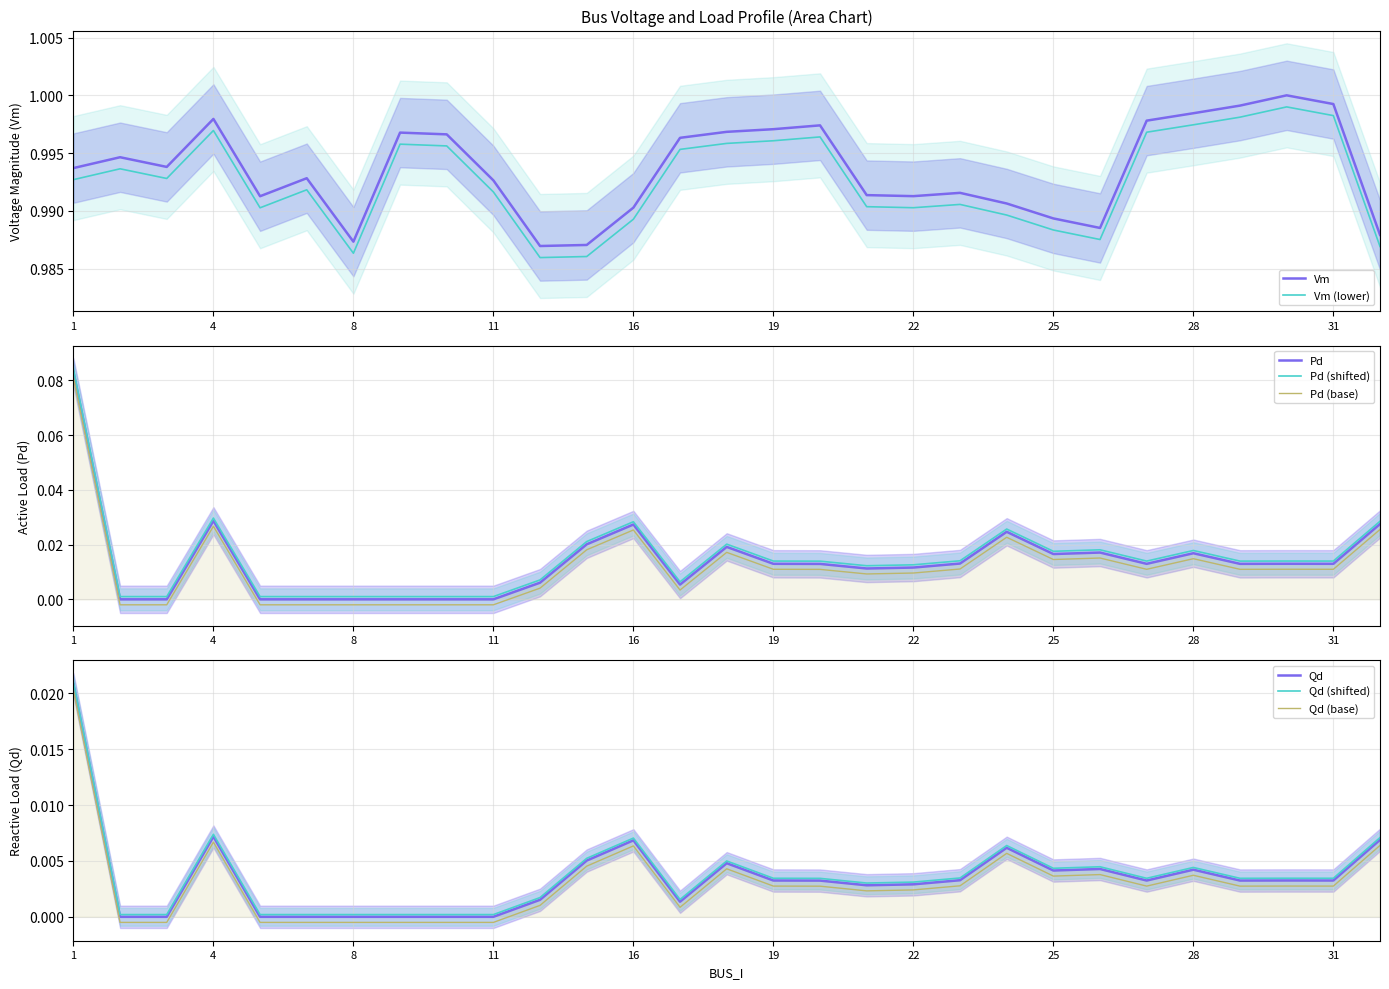

The value of Qd at 31 is 0.0. True or false?

True